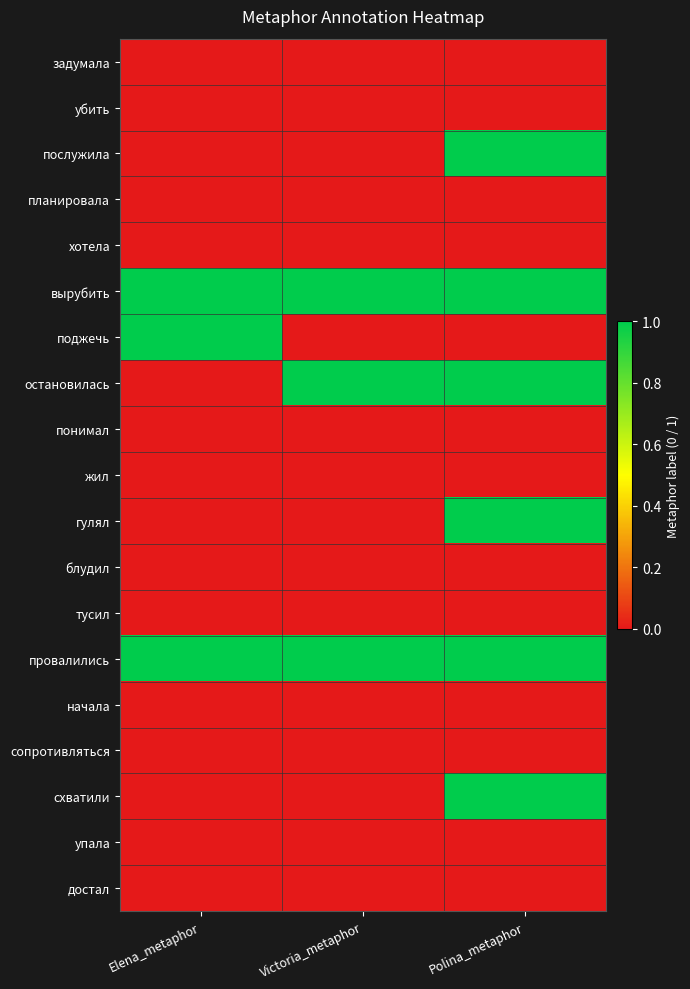

What is the total value across all series at Victoria_metaphor?

3